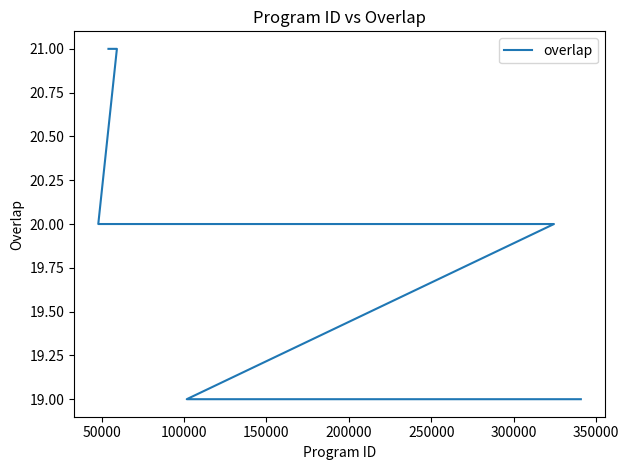

True or false: the data has more than 2 interior local peaks.

False